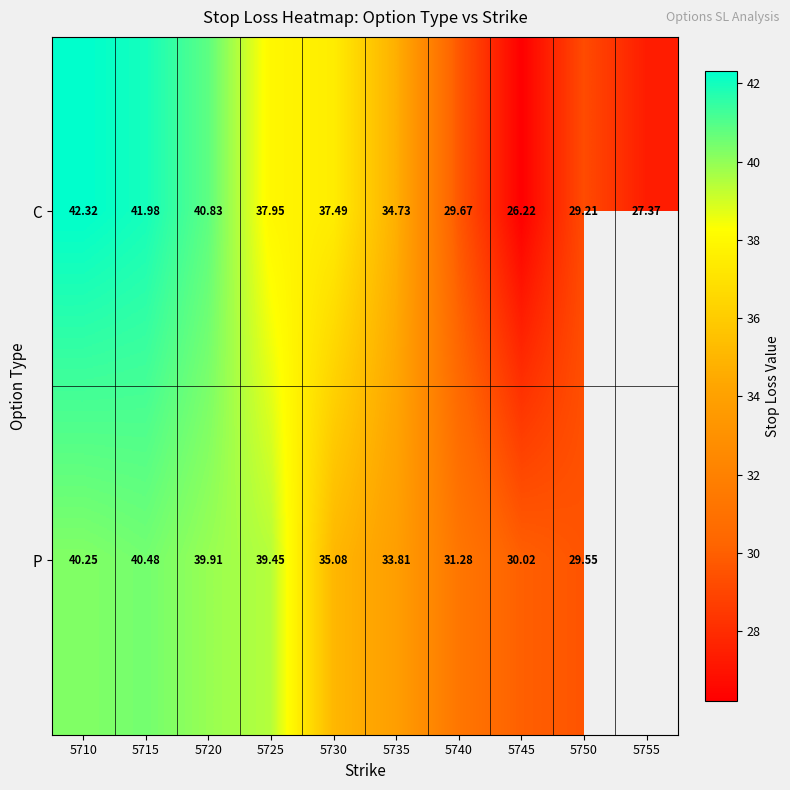

Between 5715 and 5730, which series saw the biggest shift?

P